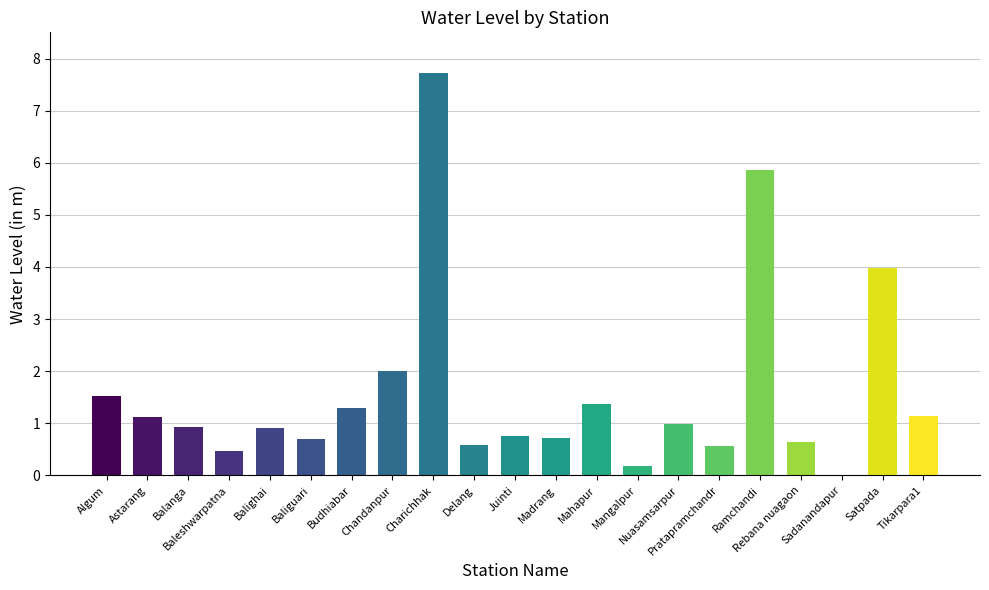

What is the sum of all values?

33.5